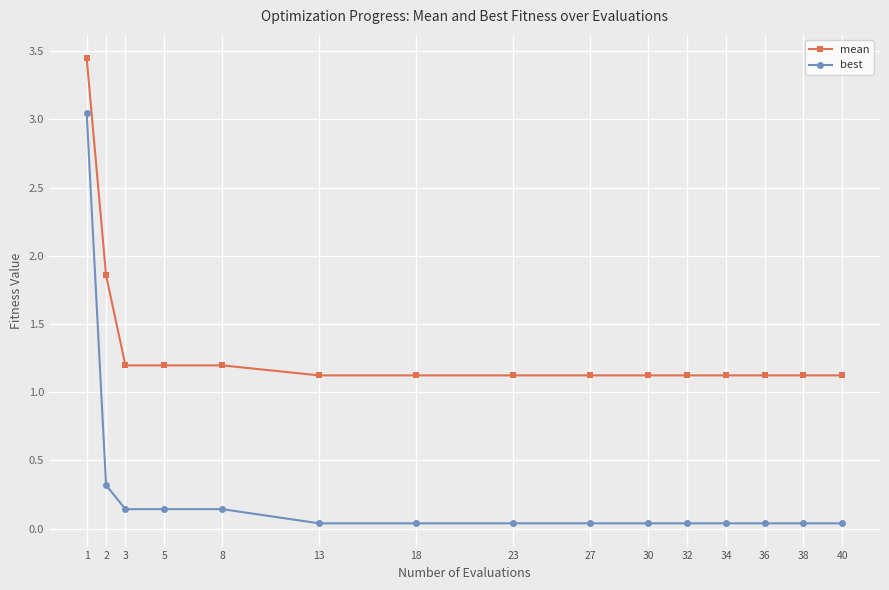

True or false: best and mean cross at least once.

False